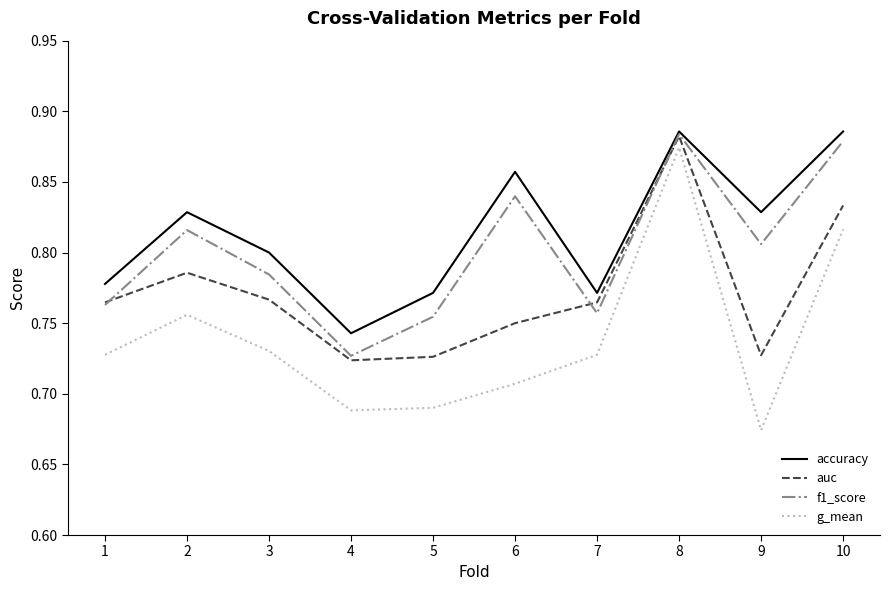

True or false: g_mean and accuracy intersect in this chart.

False